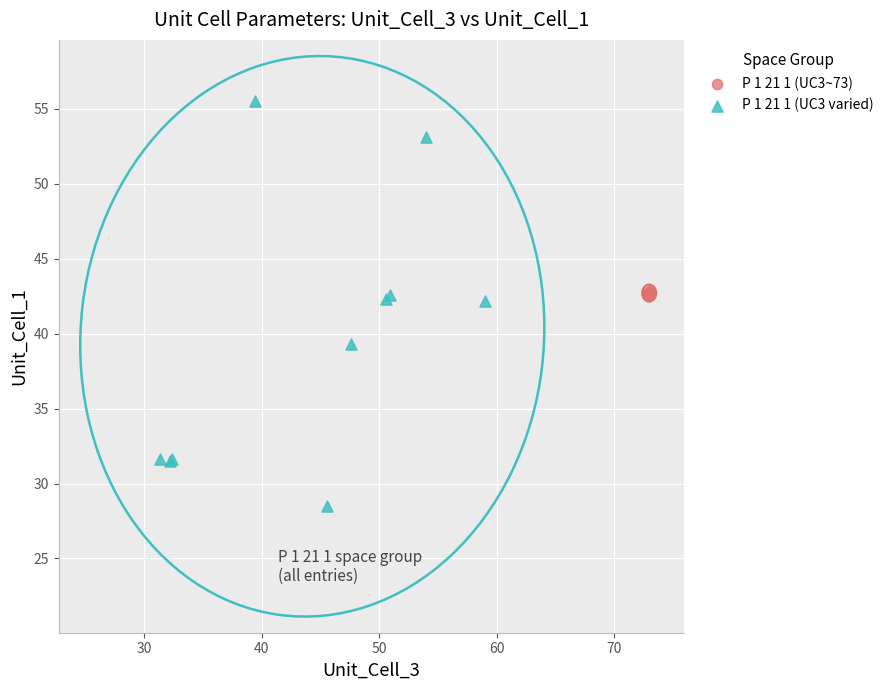

Which series contains the highest Y value?

P 1 21 1 (UC3 varied)